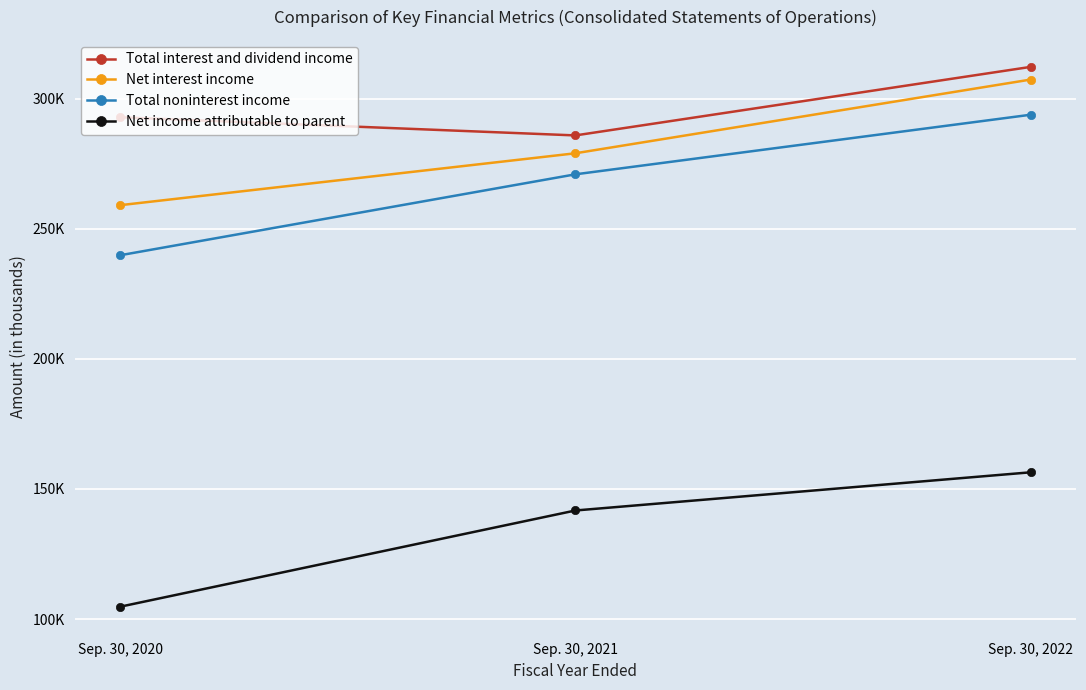

Where does the Total interest and dividend income series first go above 292841?

Sep. 30, 2022